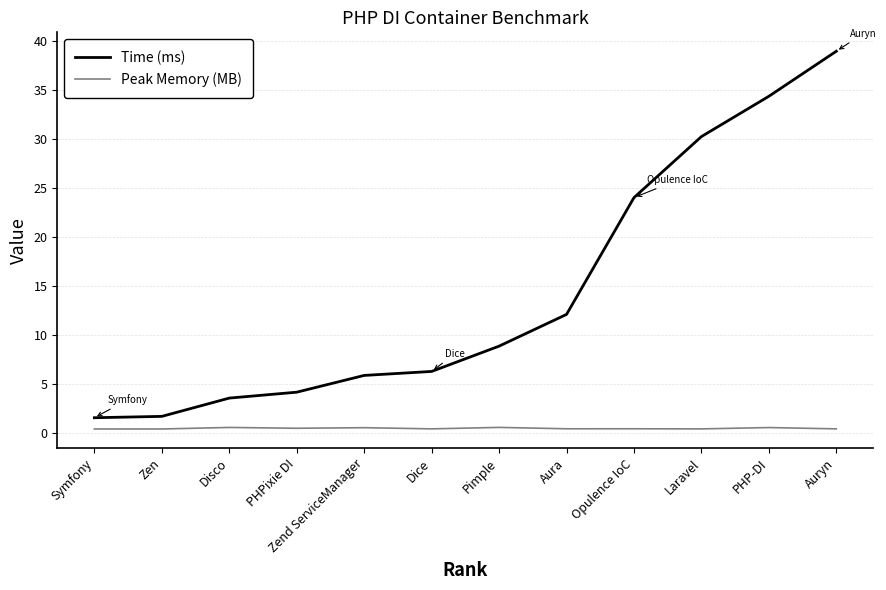

True or false: Peak Memory (MB) has a value of 0.5 at Zend ServiceManager.

True